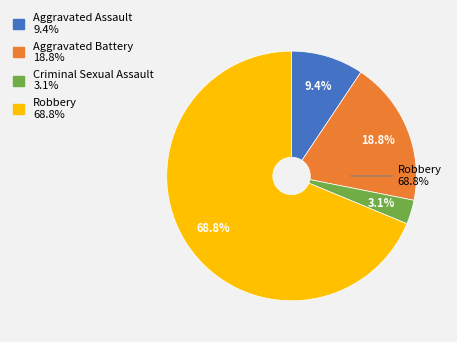

Rank the categories by value from lowest to highest.

Criminal Sexual Assault, Aggravated Assault, Aggravated Battery, Robbery